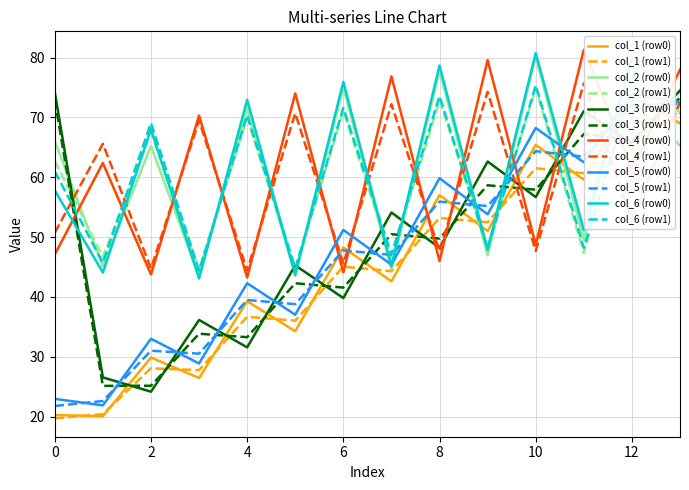

Is it true that col_3 (row1) equals 25.2 at 2?

True